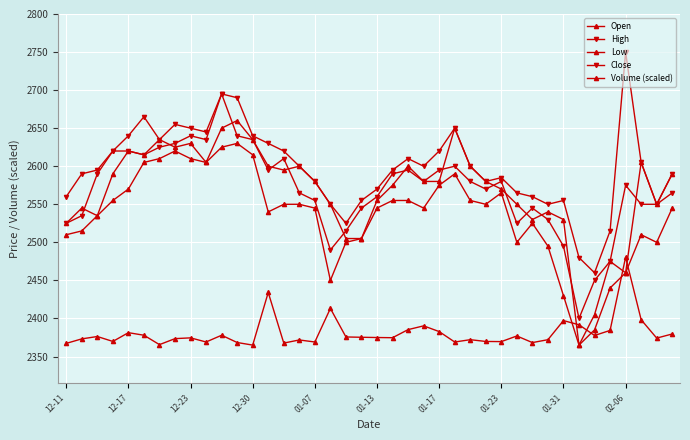

How many lines are shown in the chart?

5